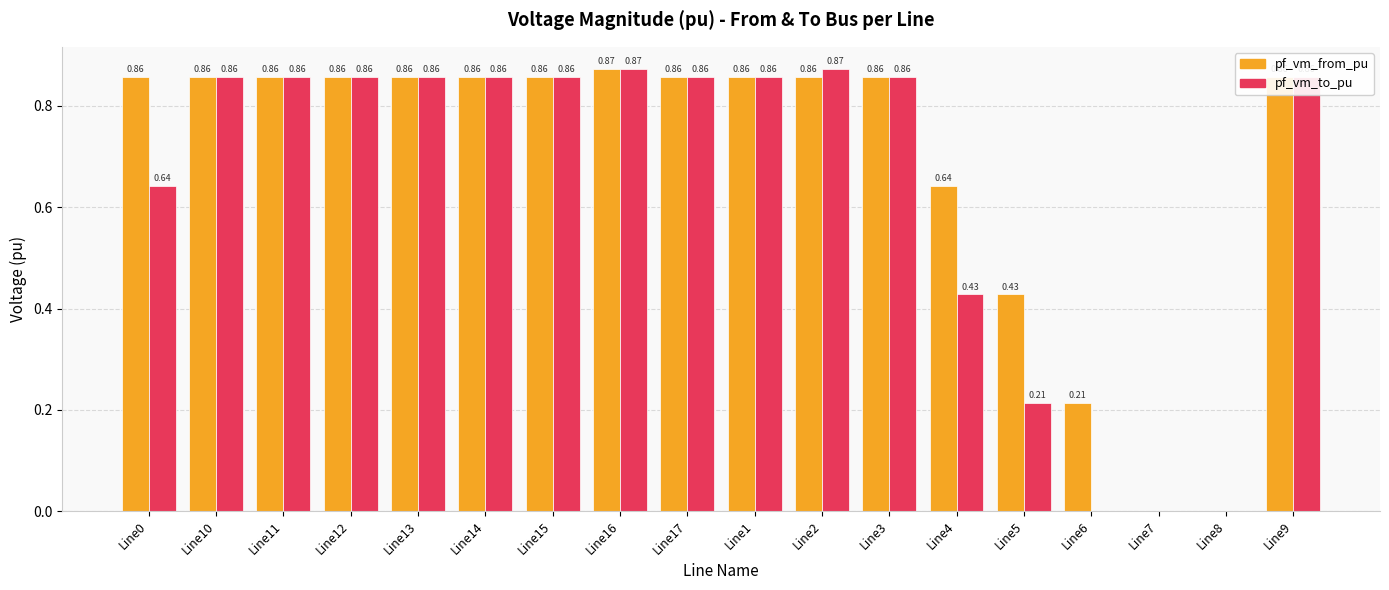

Is it true that pf_vm_from_pu equals 0.4 at Line4?

False